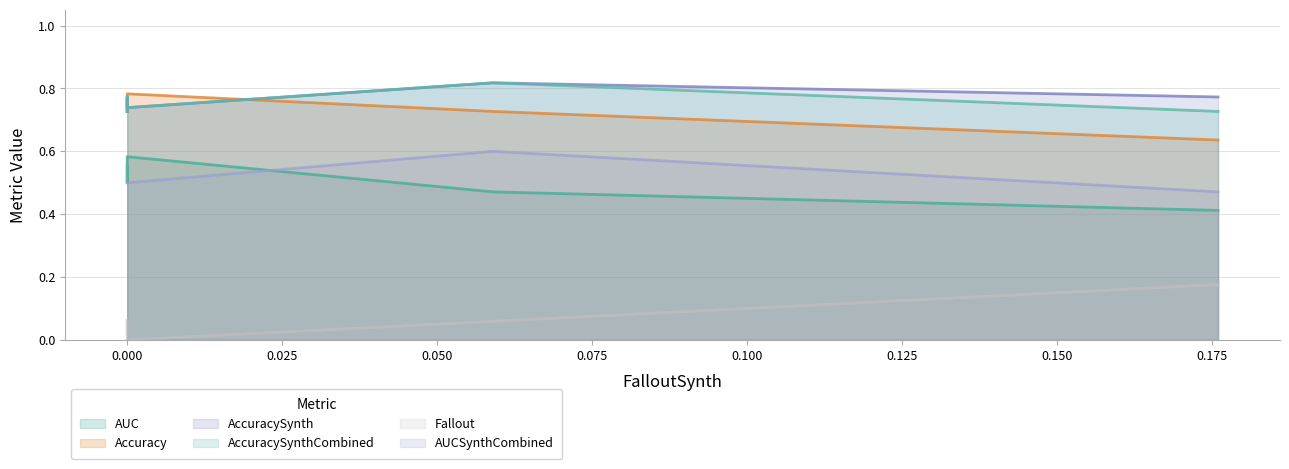

Which series has the largest range (max minus min)?

Fallout